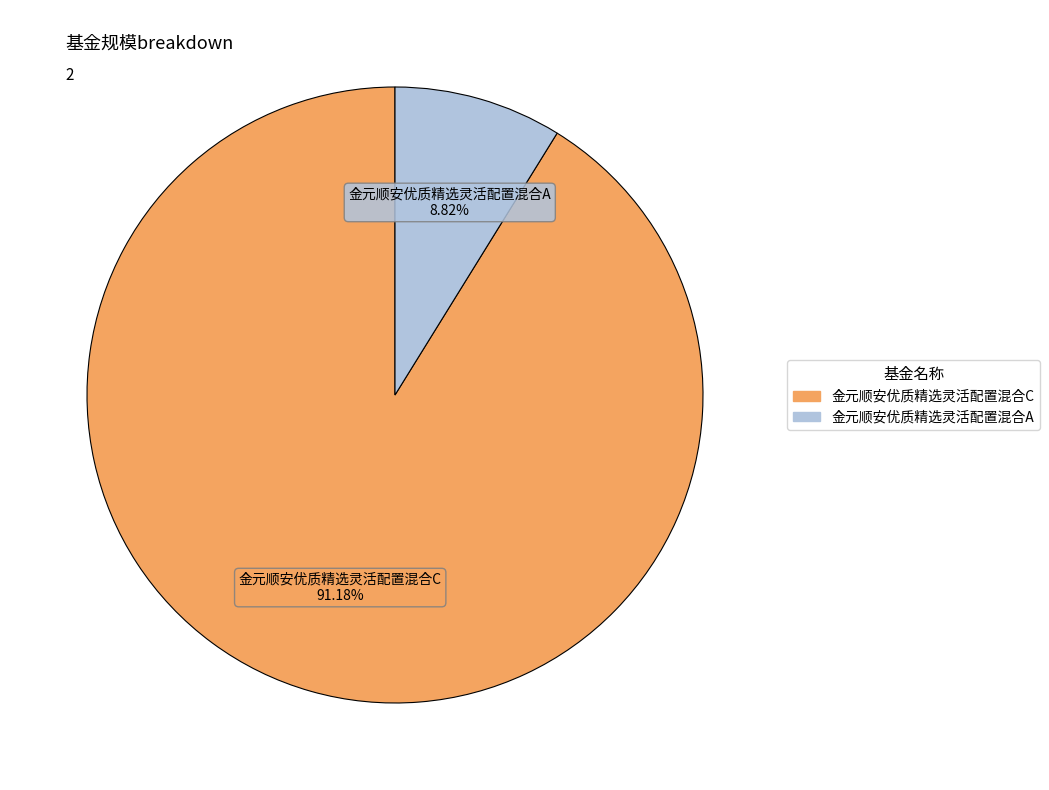

To the nearest percent, what portion does 金元顺安优质精选灵活配置混合A represent?

9%